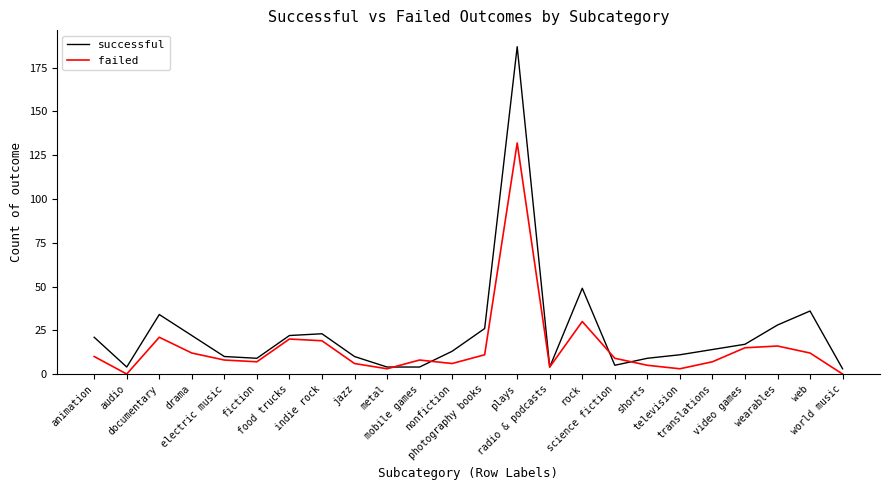

At which category is the sum across all series the highest?

plays